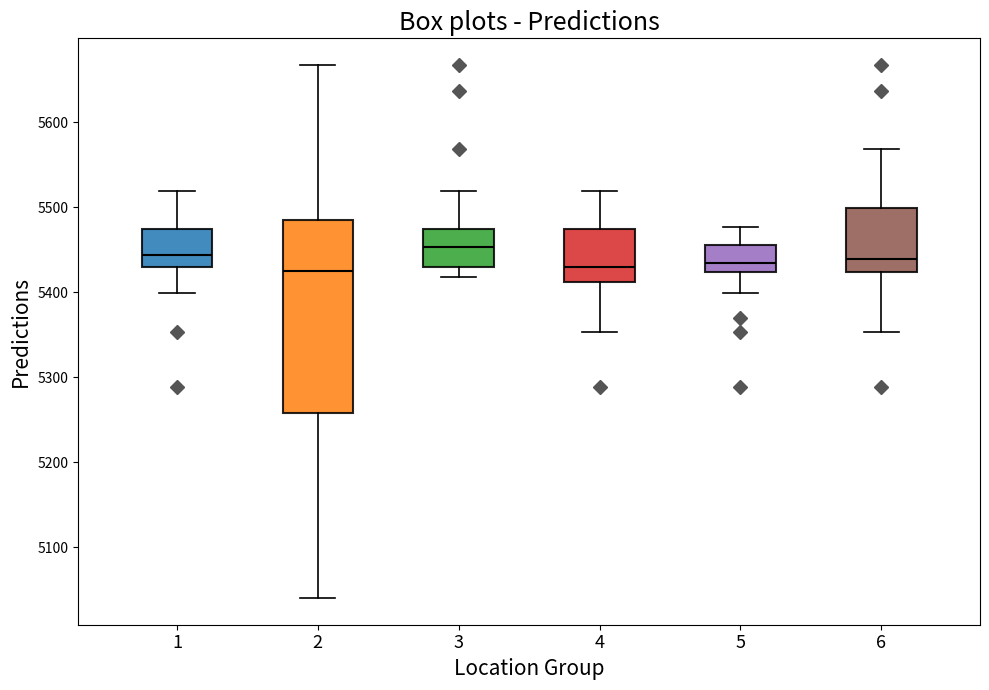

Reading left to right, read every box against the y-axis: the position of its median line, the range the box covers, and the ends of its whiskers. The values are not printed on the chart, so give them approximately, as read against the axis.

1: median 5440, box 5430 to 5470, whiskers 5400 to 5520
2: median 5420, box 5260 to 5480, whiskers 5040 to 5670
3: median 5450, box 5430 to 5470, whiskers 5420 to 5520
4: median 5430, box 5410 to 5470, whiskers 5350 to 5520
5: median 5430, box 5420 to 5460, whiskers 5400 to 5480
6: median 5440, box 5420 to 5500, whiskers 5350 to 5570